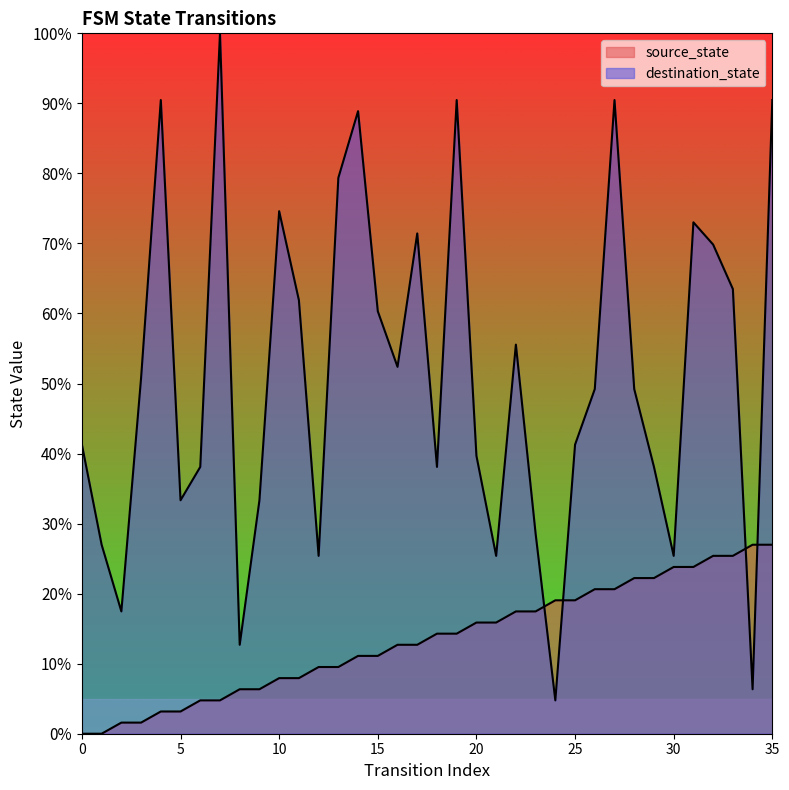

Is it true that destination_state equals 12.1 at 1?

False